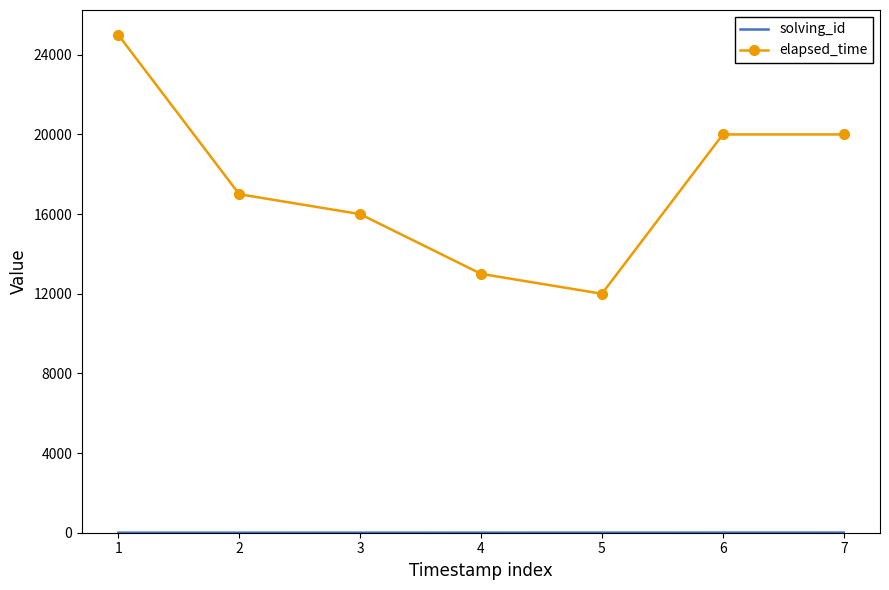

Where does the elapsed_time series first go above 17000?

1